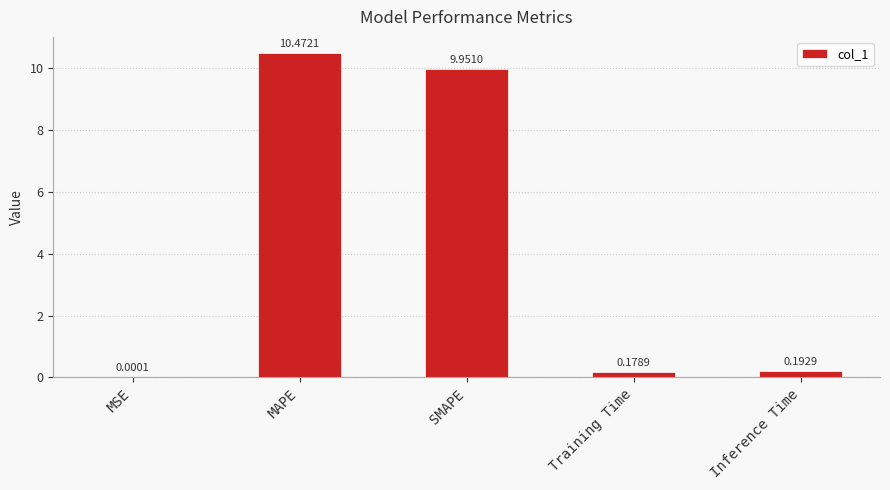

At which label is the value closest to 5?

Inference Time